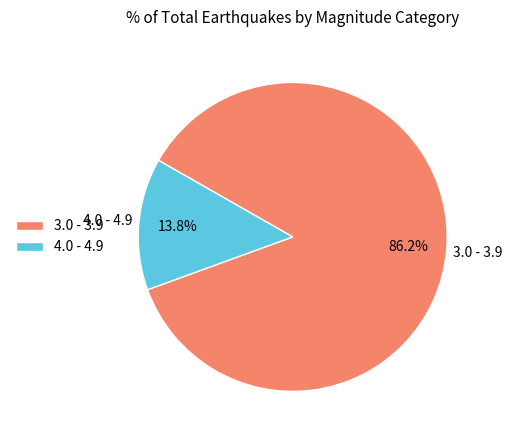

How many slices are in this pie chart?

2